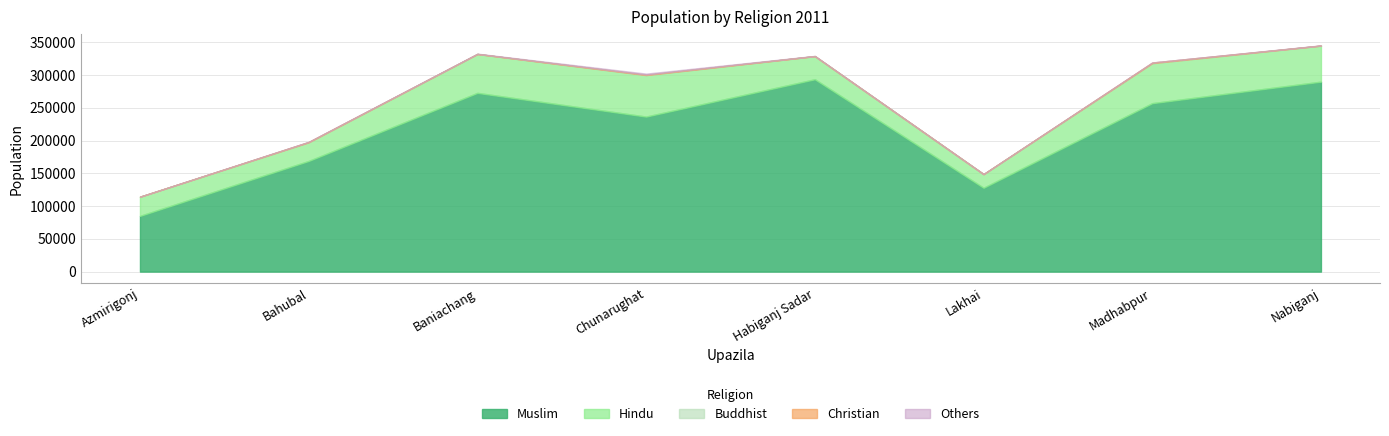

What is the label of the 1st point from the right?

Nabiganj